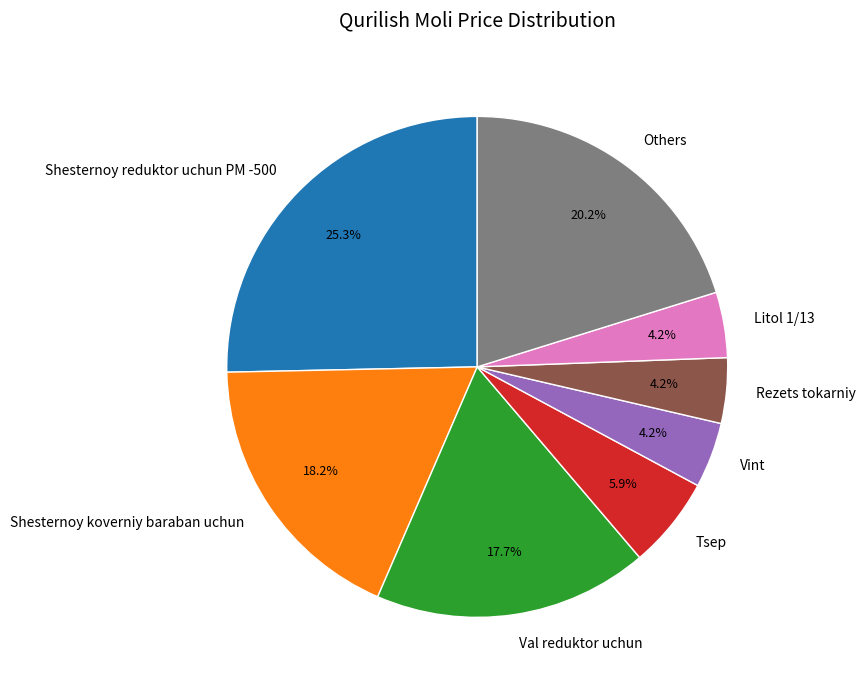

Count the number of slices in the pie.

8